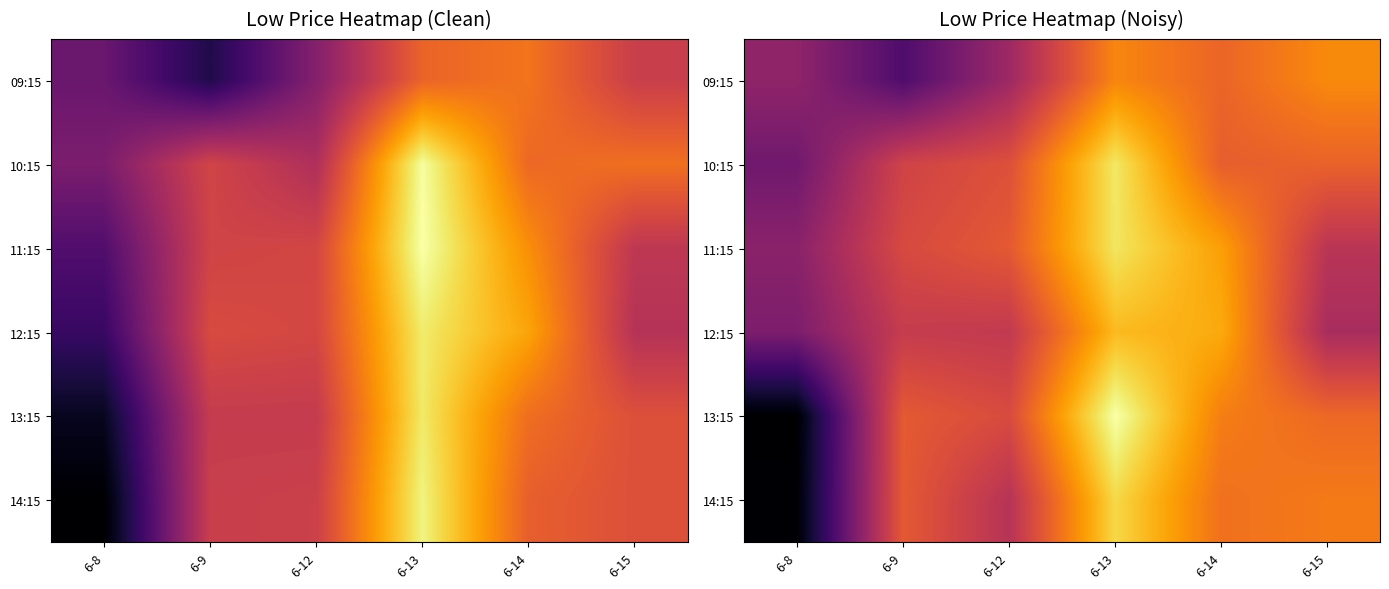

What is the total value across all series at 6-8?

5783.1